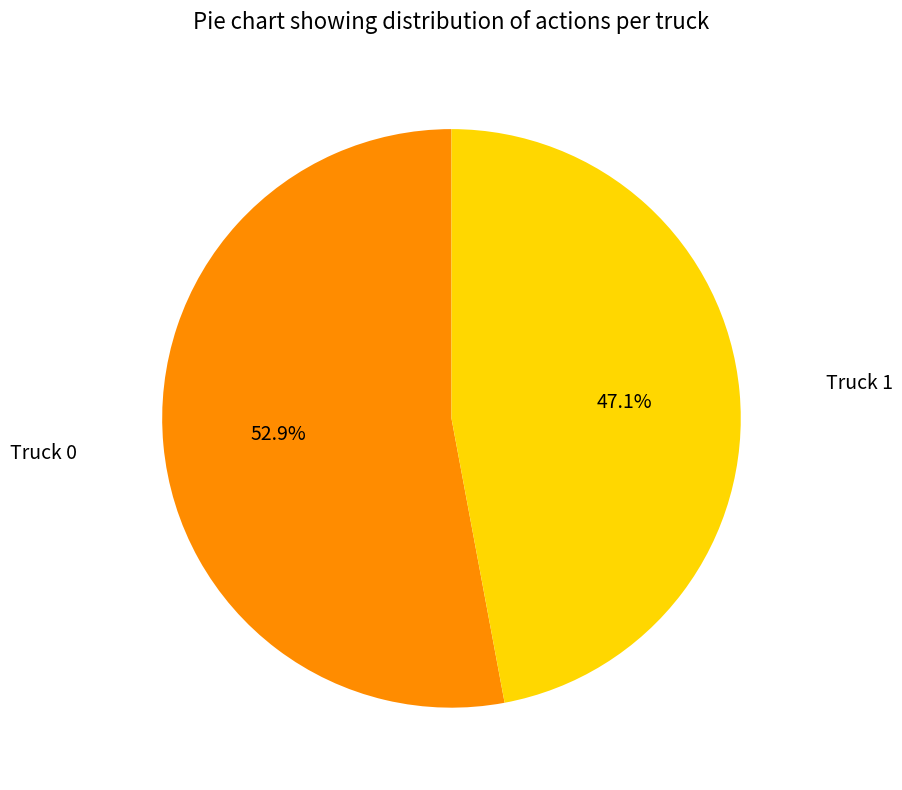

How many segments does this pie chart have?

2